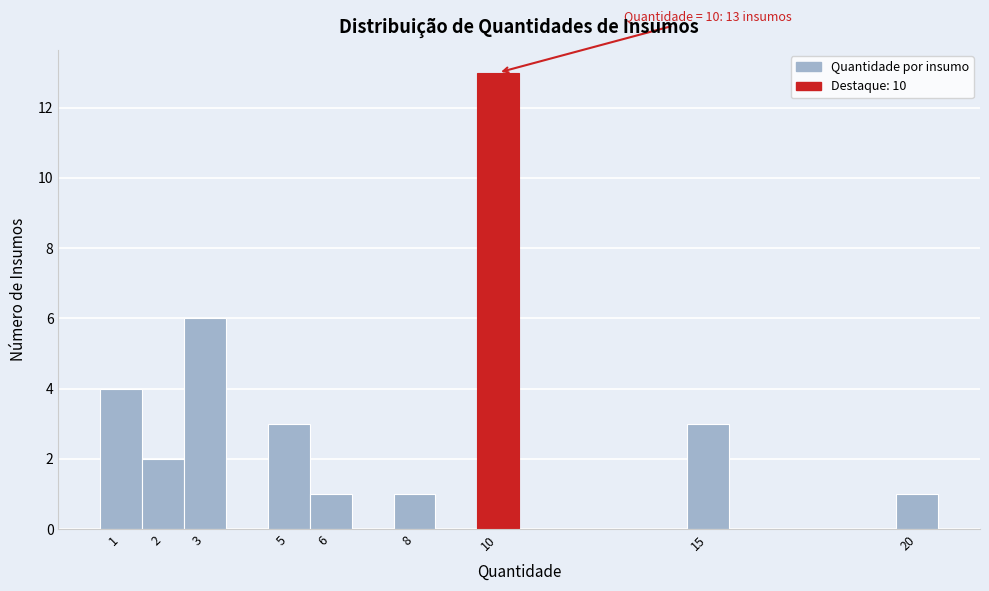

Over which range of the x-axis is the bar tallest?

9.5 to 10.5